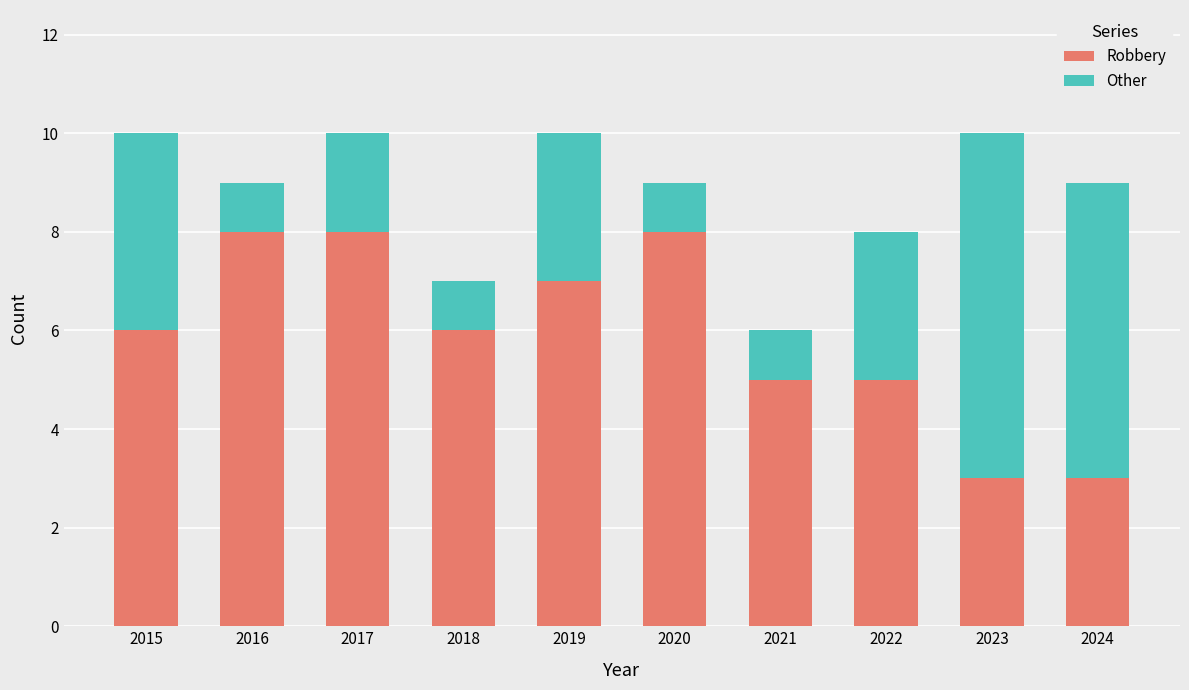

What are all the series names shown in the legend?

Robbery, Other